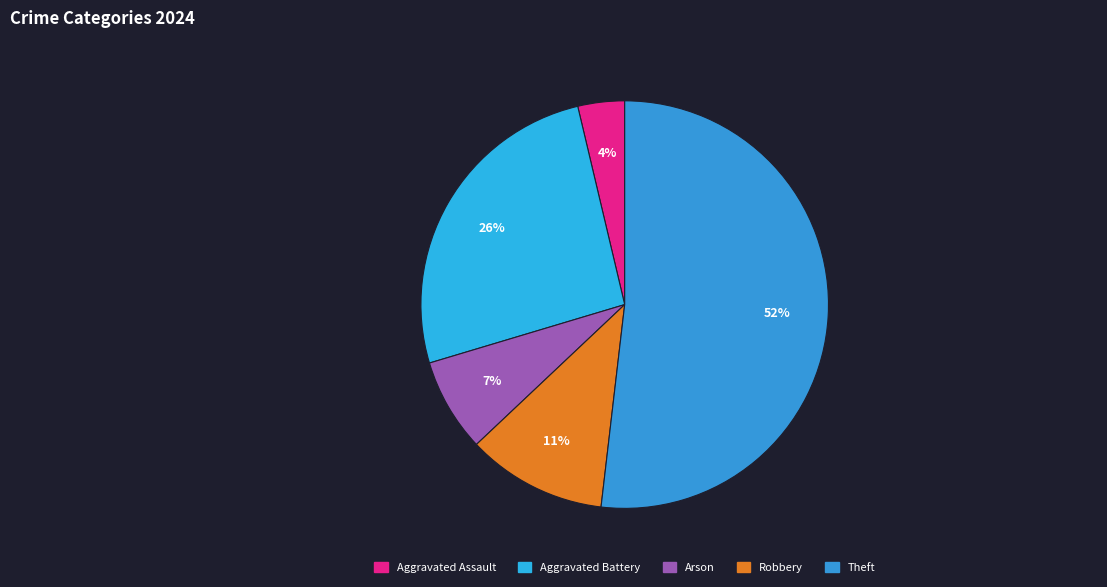

Count the number of slices in the pie.

5